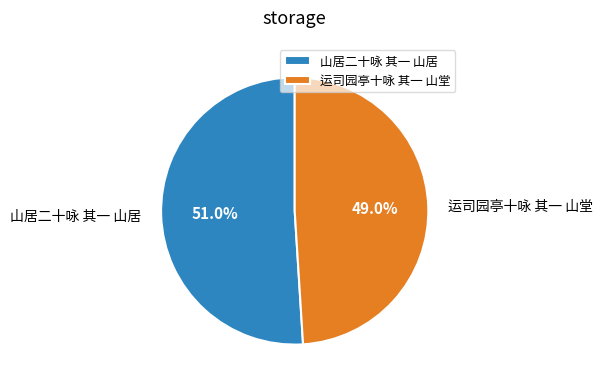

Is it true that 山居二十咏 其一 山居 is 51% of the pie?

True